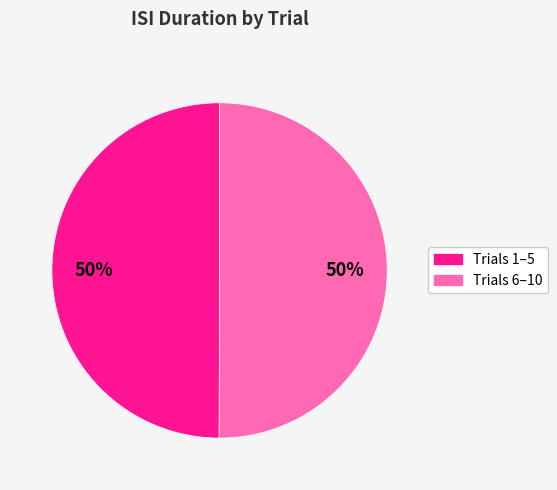

Approximately how many times larger is the value at Trials 1–5 compared to Trials 6–10?

1.0